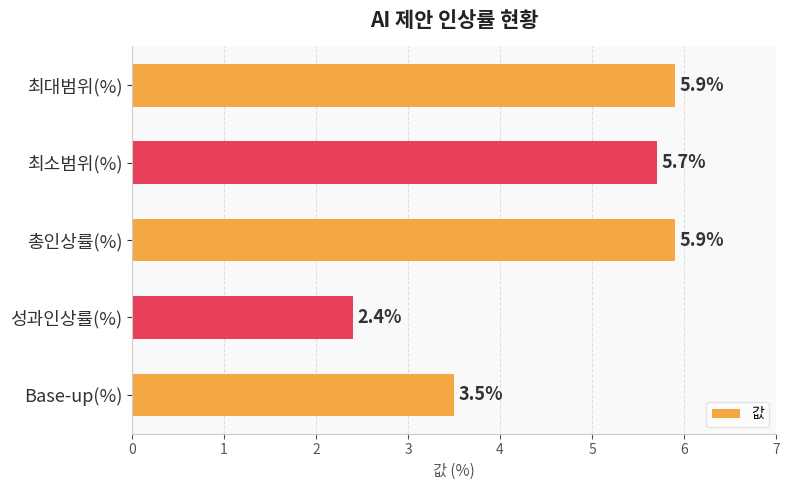

What value does the data have at 총인상률(%)?

5.9